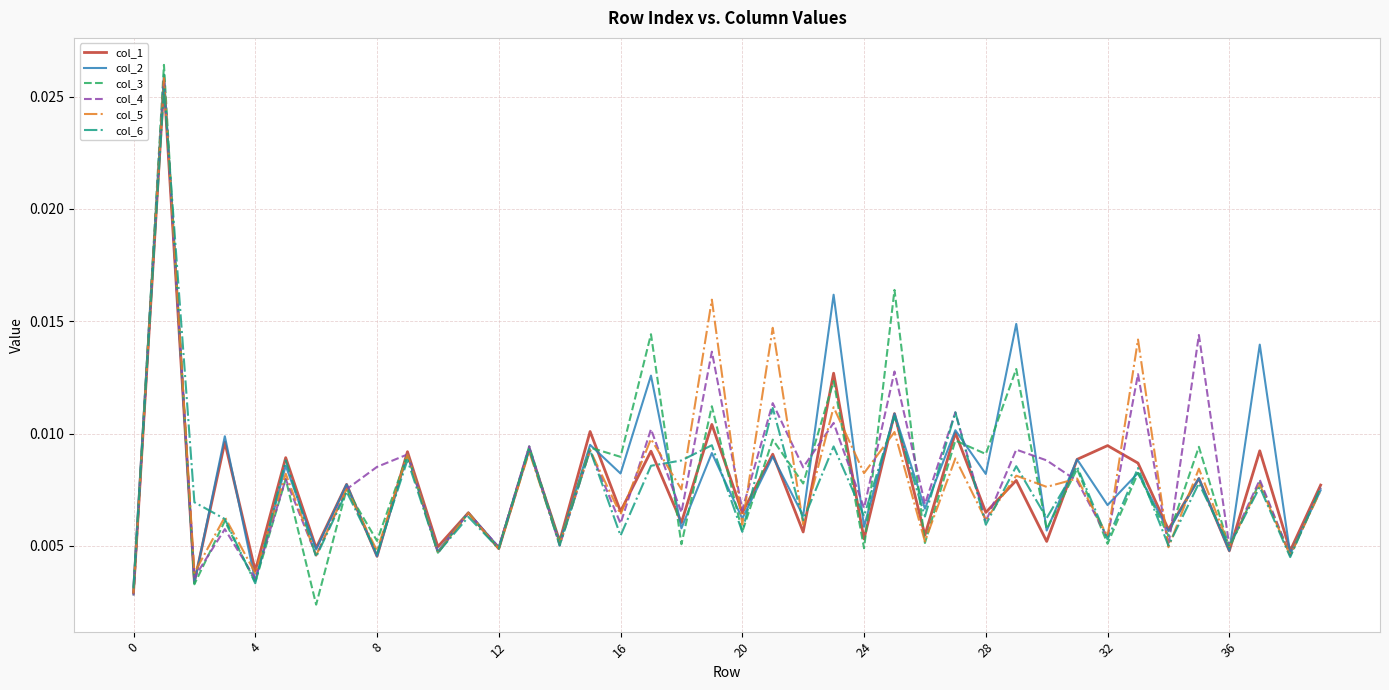

Count the col_6 values in the range 0 to 1.

40